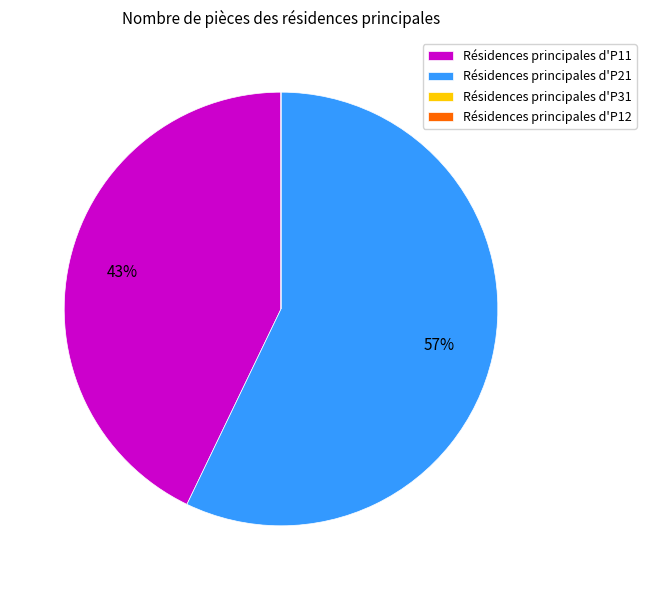

Is the sum of Résidences principales d'P11 and Résidences principales d'P21 greater than half?

Yes